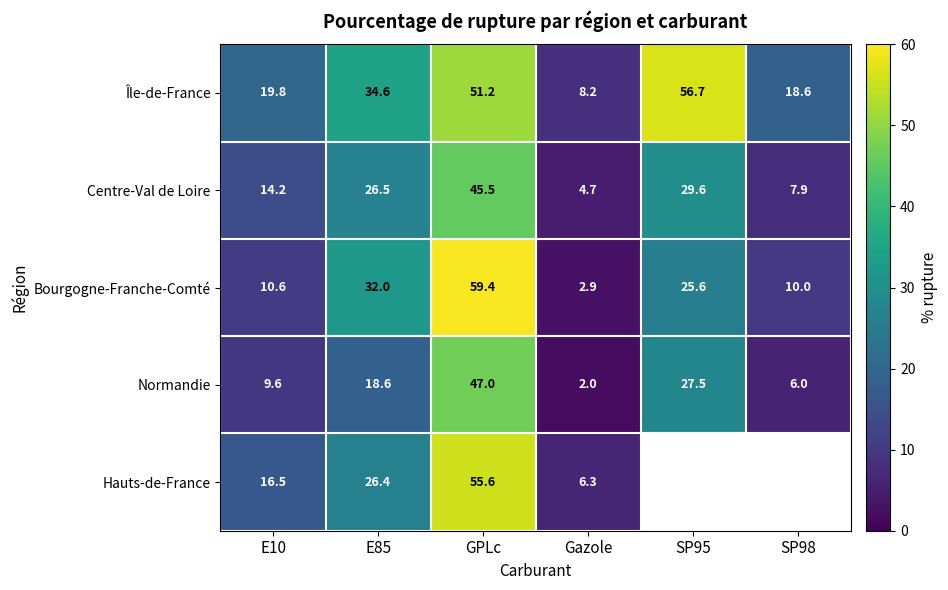

The value of Centre-Val de Loire at SP95 is 50.5. True or false?

False